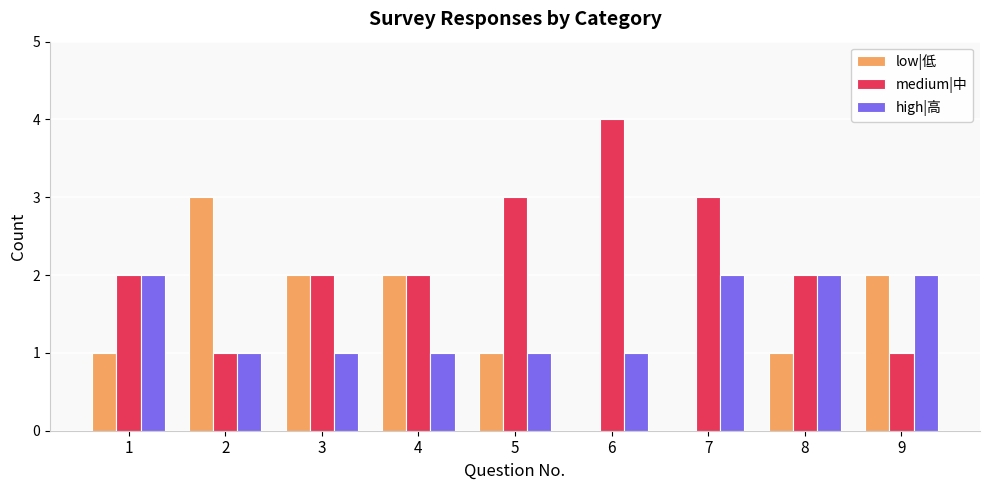

How many distinct data groups are displayed?

3